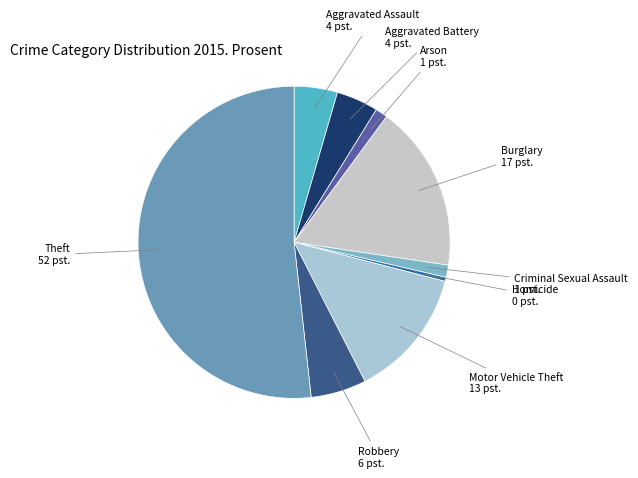

Count the number of slices in the pie.

9